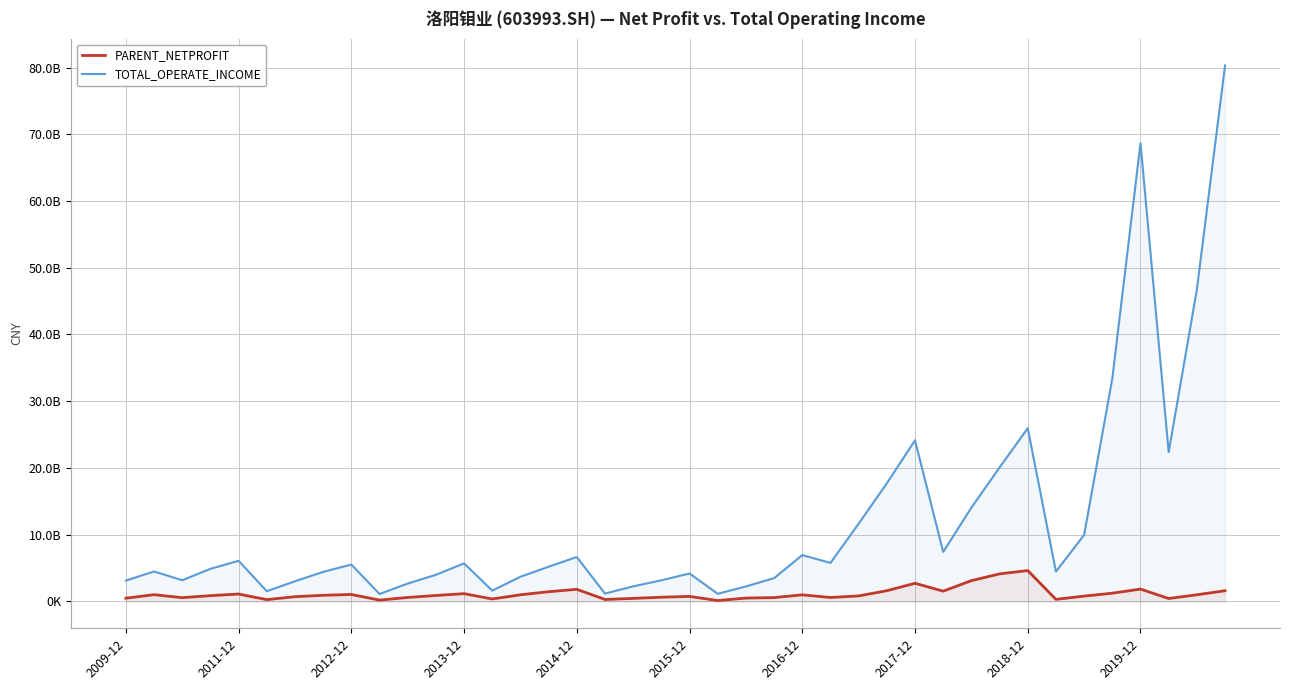

Reading left to right, extract all data points from this chart.

PARENT_NETPROFIT: 495094787.4	1020691889.7	573124358.3	873386110.5	1118175996.9	281435519.3	720672367.6	929773043.0	1050304676.6	210578129.8	604890267.1	902362920.3	1174203715.6	377319717.5	1004883580.2	1465109883.3	1824255287.0	304530072.3	463024467.8	640919051.5	761160070.2	141091827.4	511906300.0	583502400.0	998040580.8	597220400.0	835139000.0	1616440000.0	2727796169.7	1547182488.9	3122510222.1	4136840896.0	4635583953.2	321846690.4	807990808.8	1244135605.1	1857014211.0	448129593.2	1007820700.2	1609504257.7
TOTAL_OPERATE_INCOME: 3132808825.8	4496966550.6	3187019446.5	4894067336.5	6099651578.2	1541868845.5	3033114111.6	4435651425.9	5536469246.7	1124732357.1	2689732751.3	3993691384.6	5710893904.3	1632541316.4	3706264957.2	5212533693.1	6662382123.4	1184311684.3	2269257230.2	3174663752.6	4196839621.2	1157332634.8	2259851600.0	3496036400.0	6949571007.0	5782530300.0	11654941000.0	17706532000.0	24147557764.1	7432136592.8	14059795748.0	20083814004.4	25962862773.8	4478113985.7	9978669307.7	33409050982.8	68676565008.8	22382525359.8	46743857426.3	80306361455.7